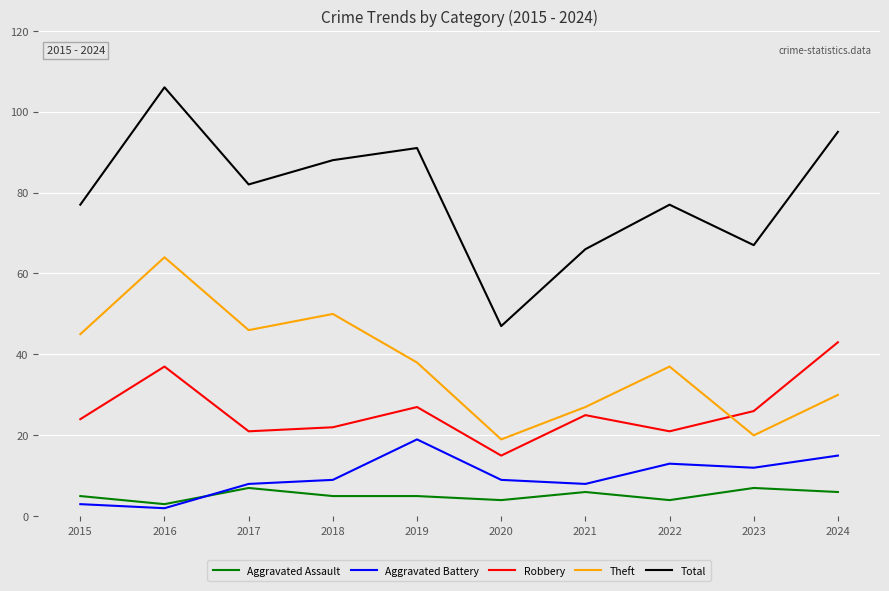

At which category does Theft reach its first local peak?

2016